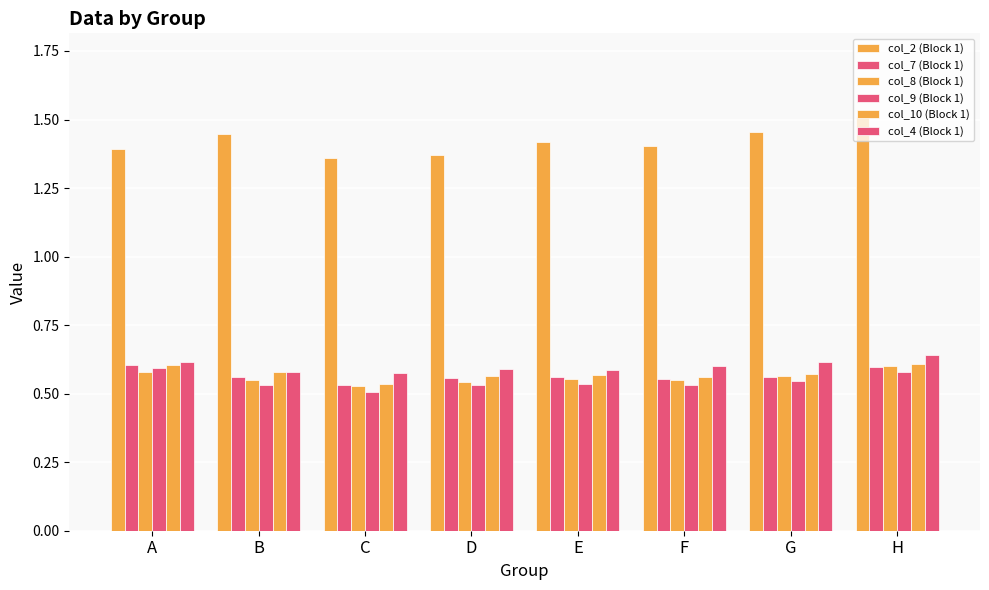

How many col_10 (Block 1) values are between 0 and 1?

8